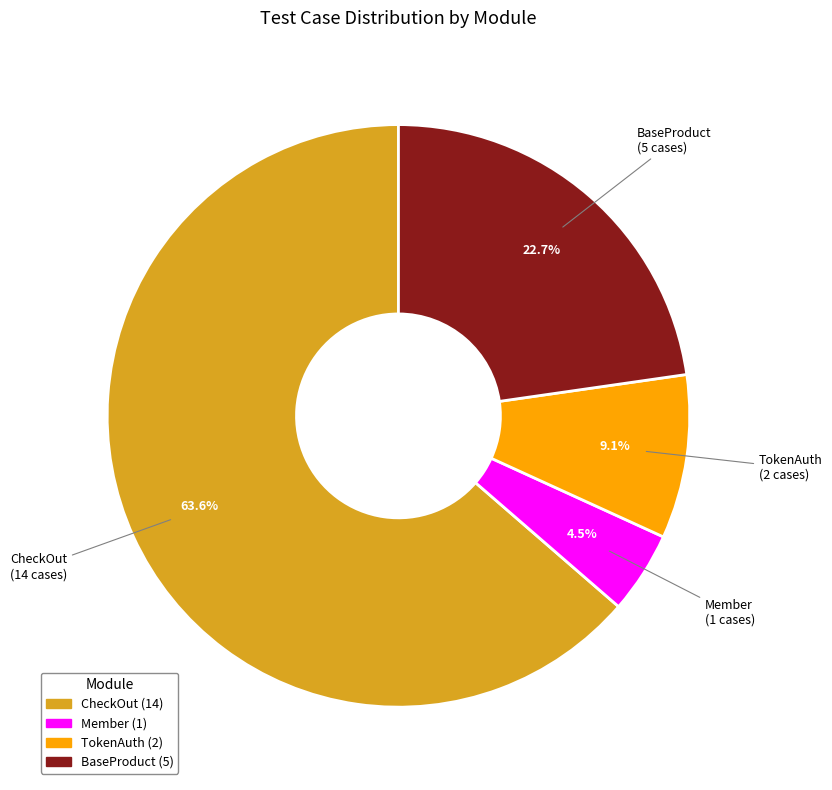

How many segments does this pie chart have?

4